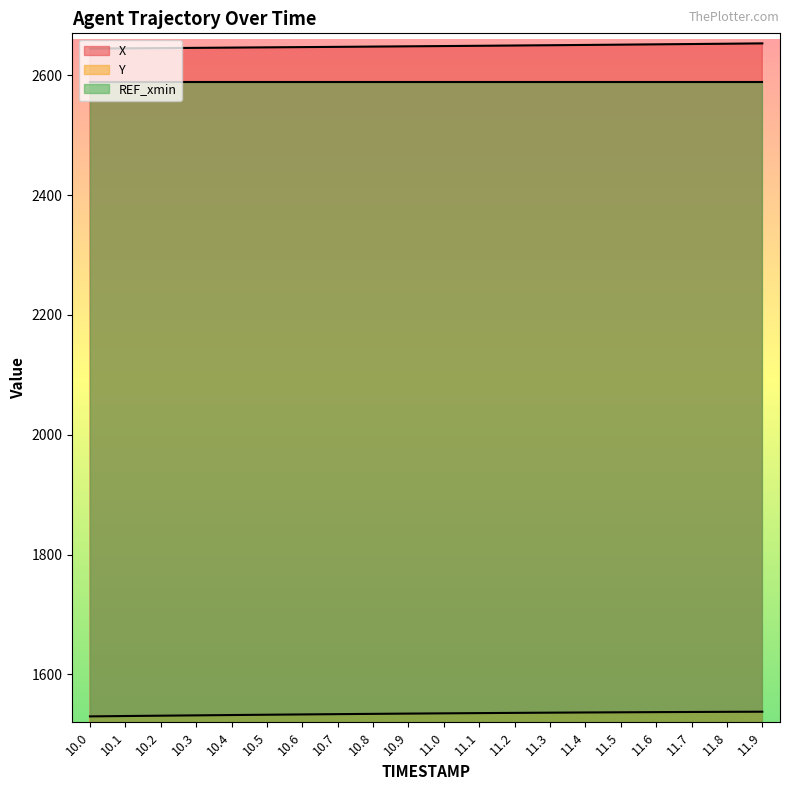

Count the number of categories in the chart.

20